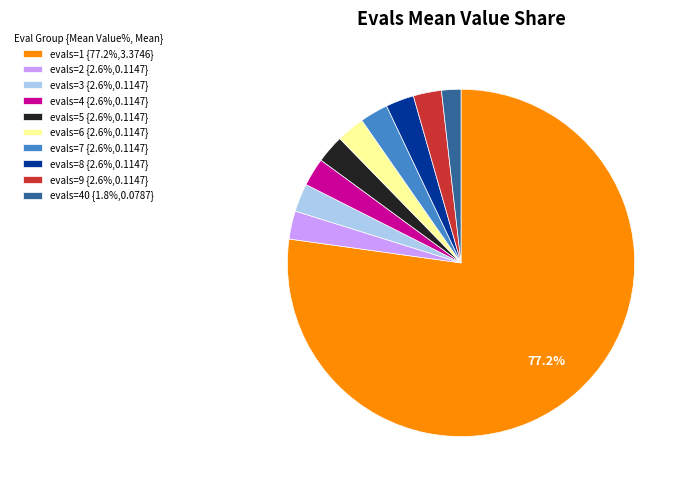

Approximately how many times larger is the value at evals=4 {2.6%,0.1147} compared to evals=5 {2.6%,0.1147}?

1.0